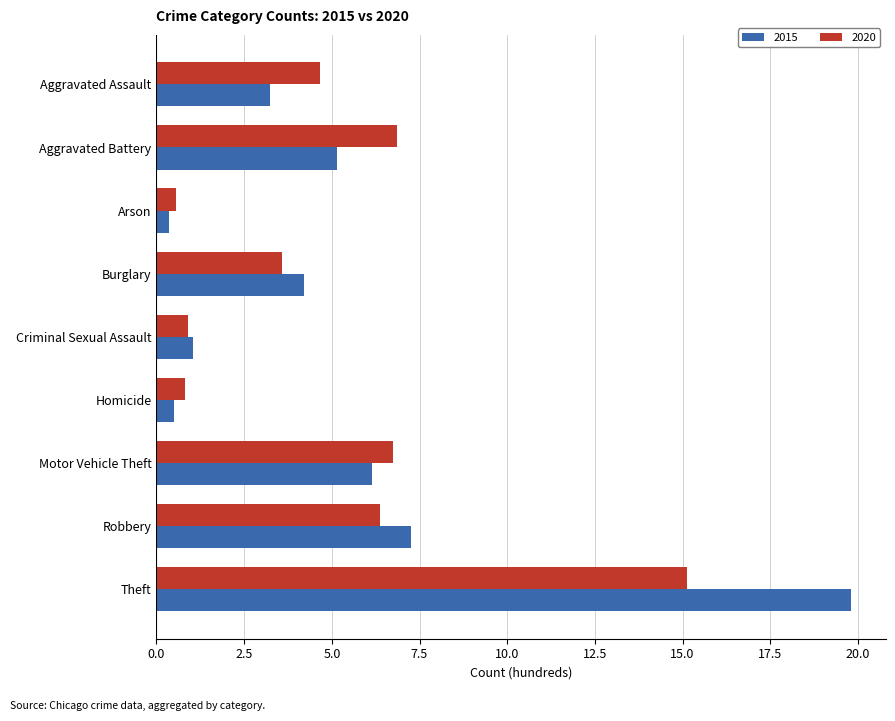

The 2015 series shows 11.1 at Theft. True or false?

False